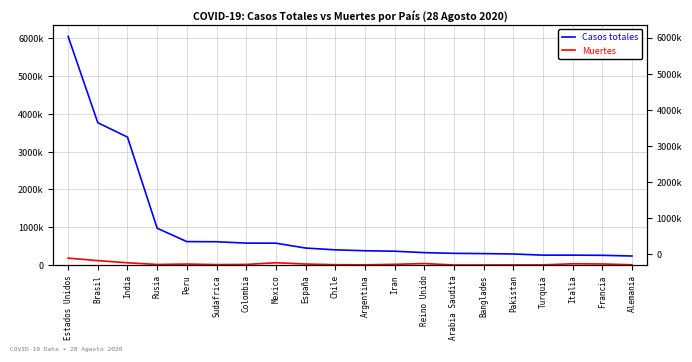

Between Peru and Argentina, which series saw the biggest shift?

Casos totales